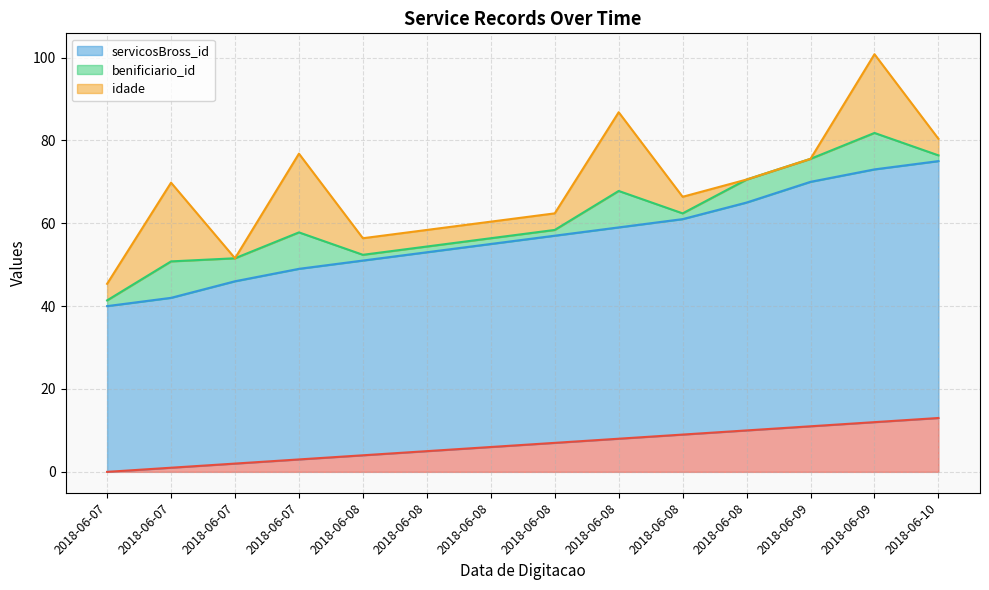

What is the sum of the _NúmLinha values at 2018-06-08 and 2018-06-08?

14